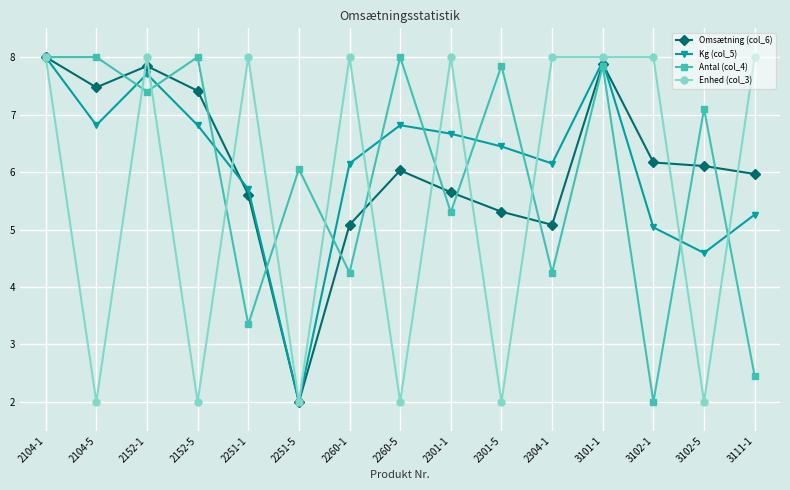

What is the lowest value of the Antal (col_4) series?

2.0